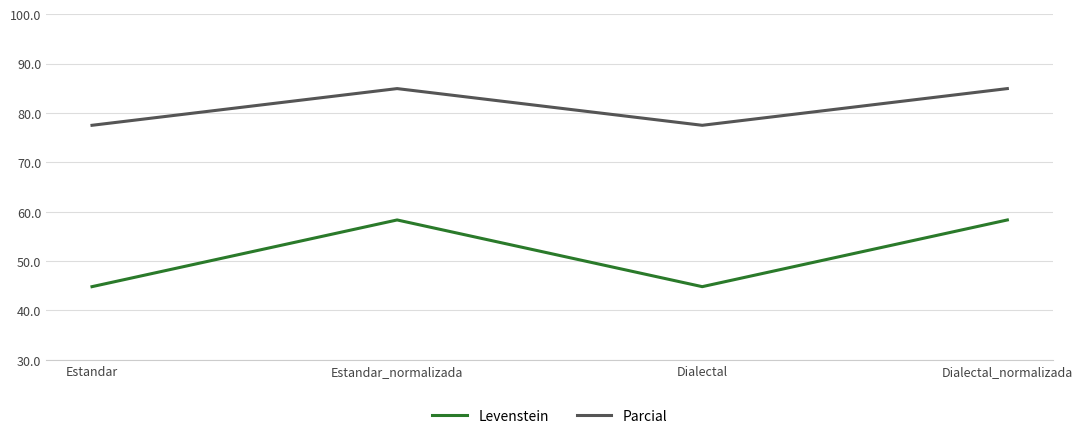

True or false: Levenstein has more than 1 interior local peaks.

False